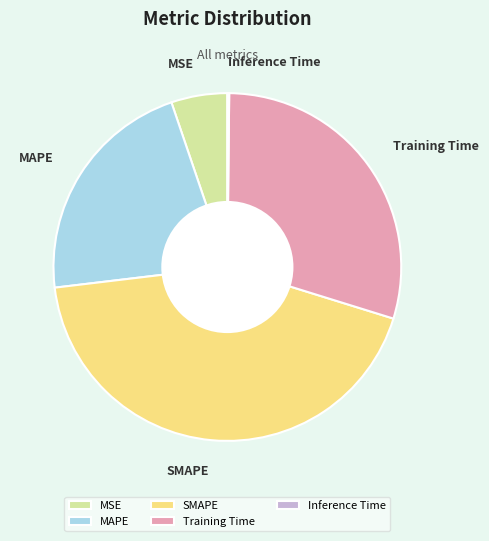

The MAPE slice represents 22% of the pie. True or false?

True